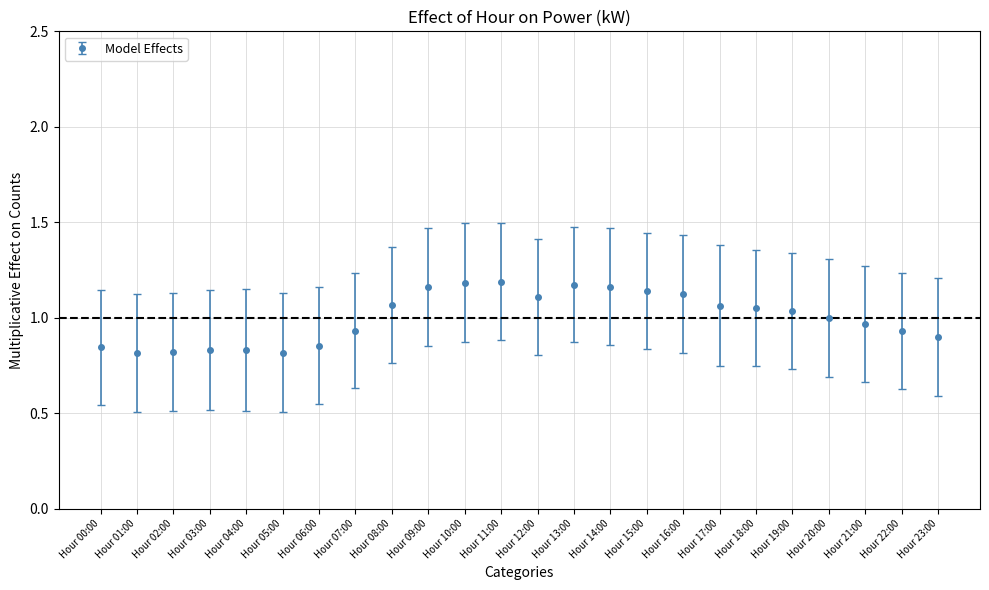

Which has a higher value, Hour 07:00 or Hour 05:00?

Hour 07:00